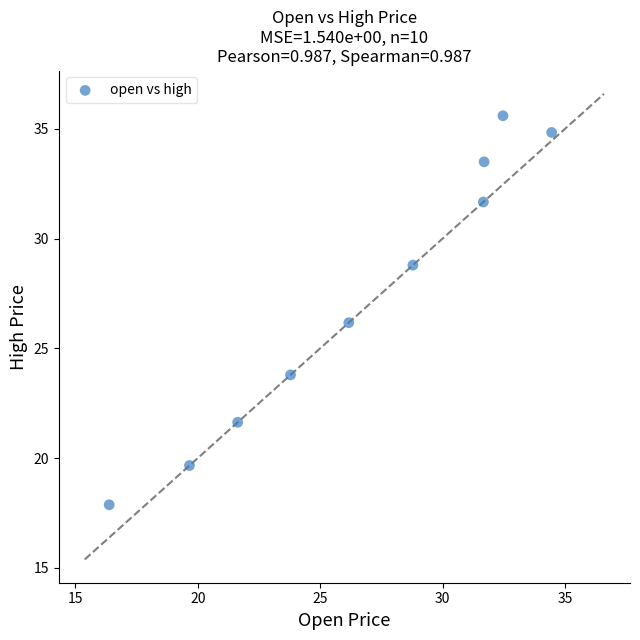

What is the range of X values (max minus min)?

18.1